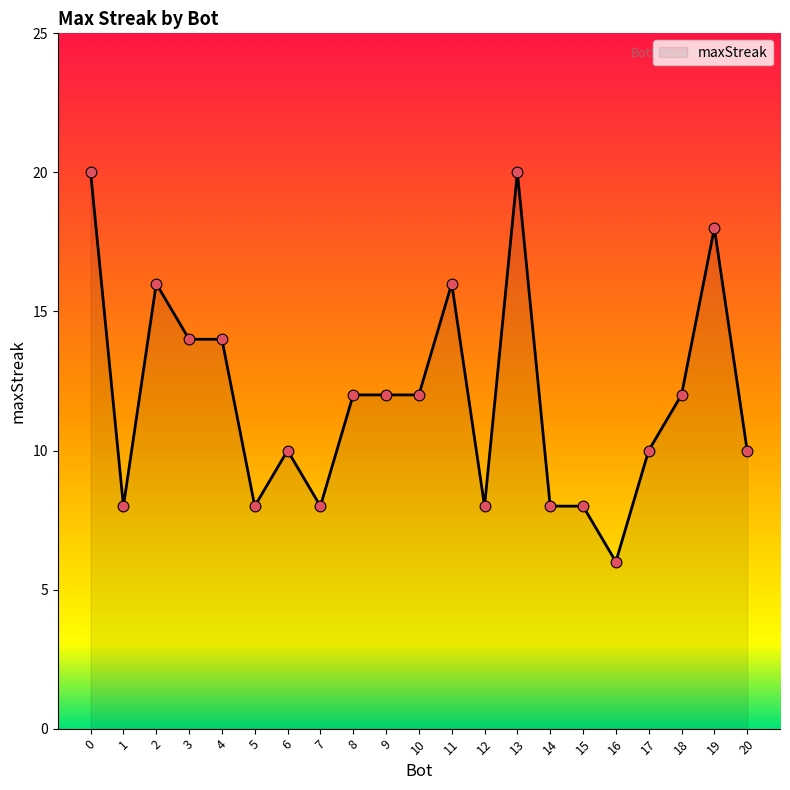

What is the change in value from 4 to 17?

-4